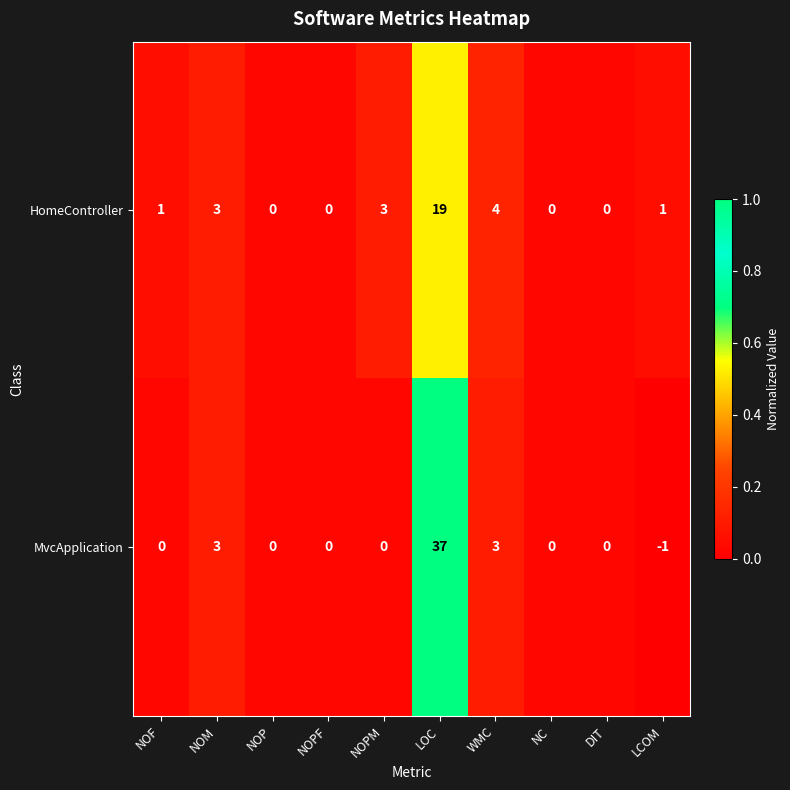

List the series in order of their overall mean, lowest first.

HomeController, MvcApplication